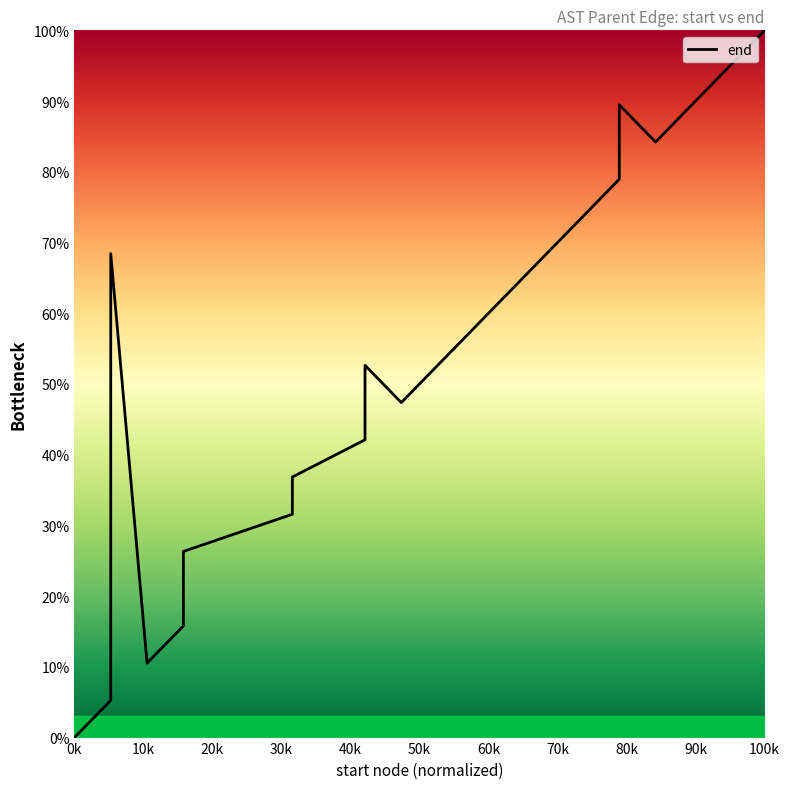

How many interior local valleys (lower than both neighbors) does the data have?

3